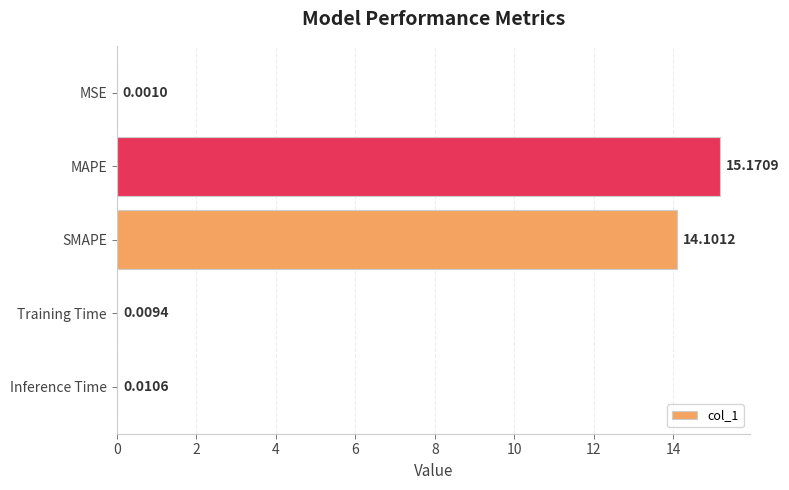

What is the ratio of the value at MAPE to the value at SMAPE?

1.1